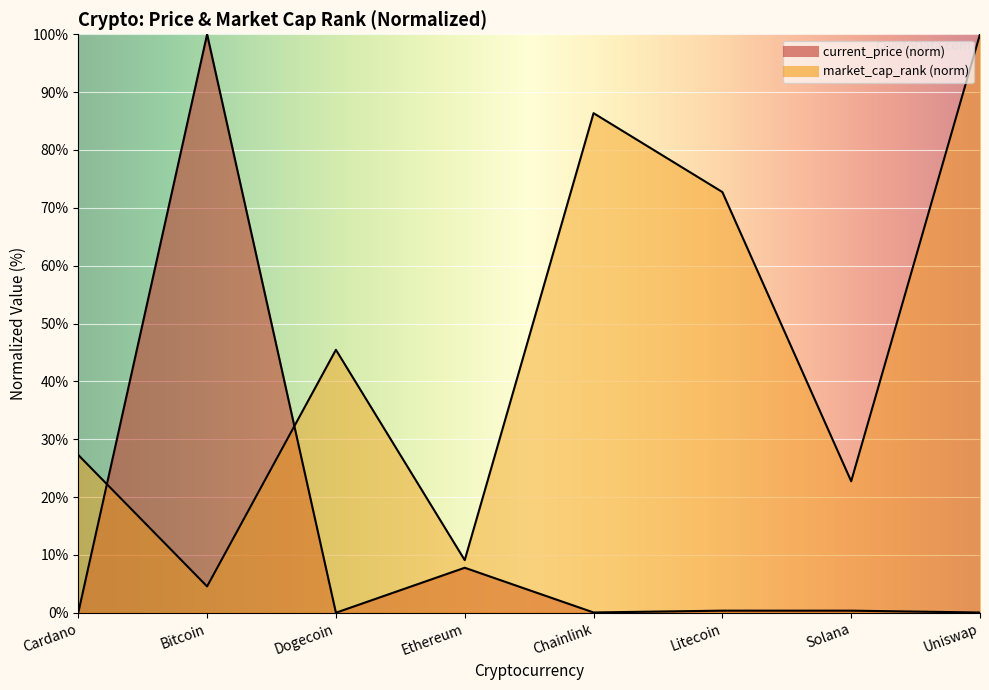

What is the value of the market_cap_rank point at the 5th from the left?

86.4